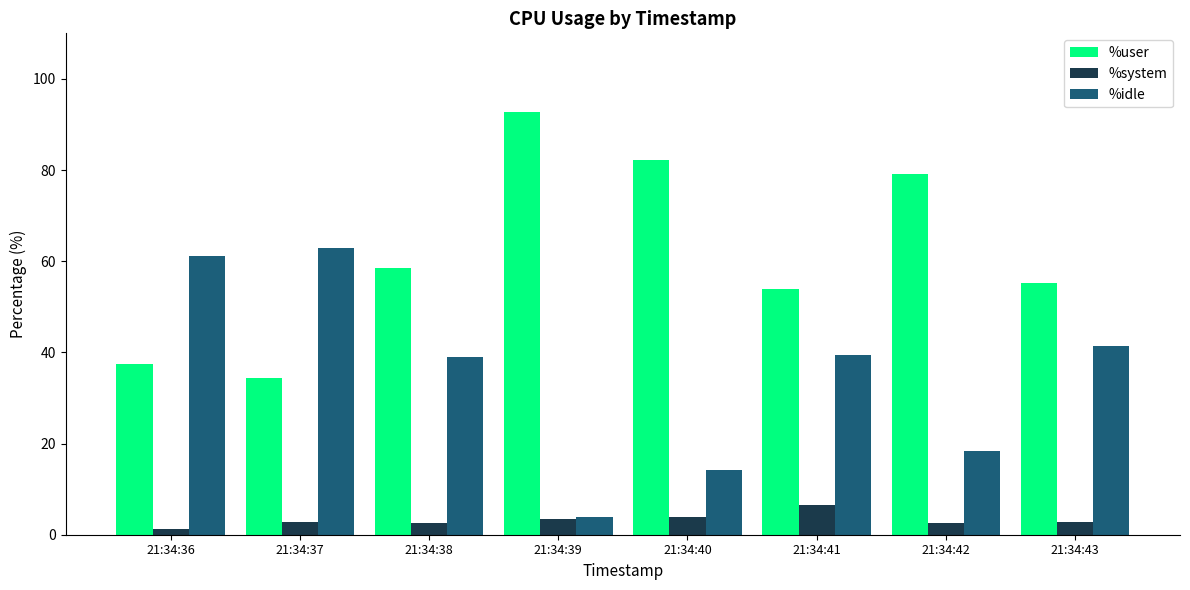

How many groups of bars are there?

8